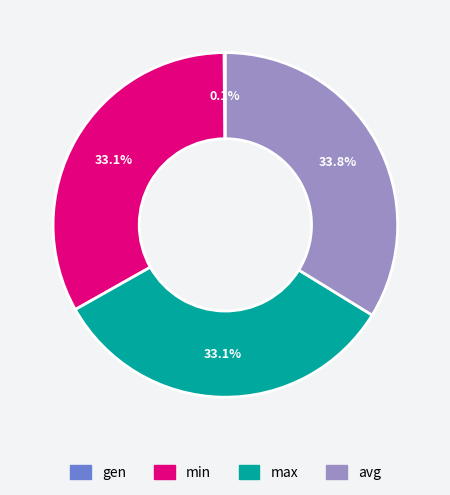

True or false: max accounts for 26% of the total.

False